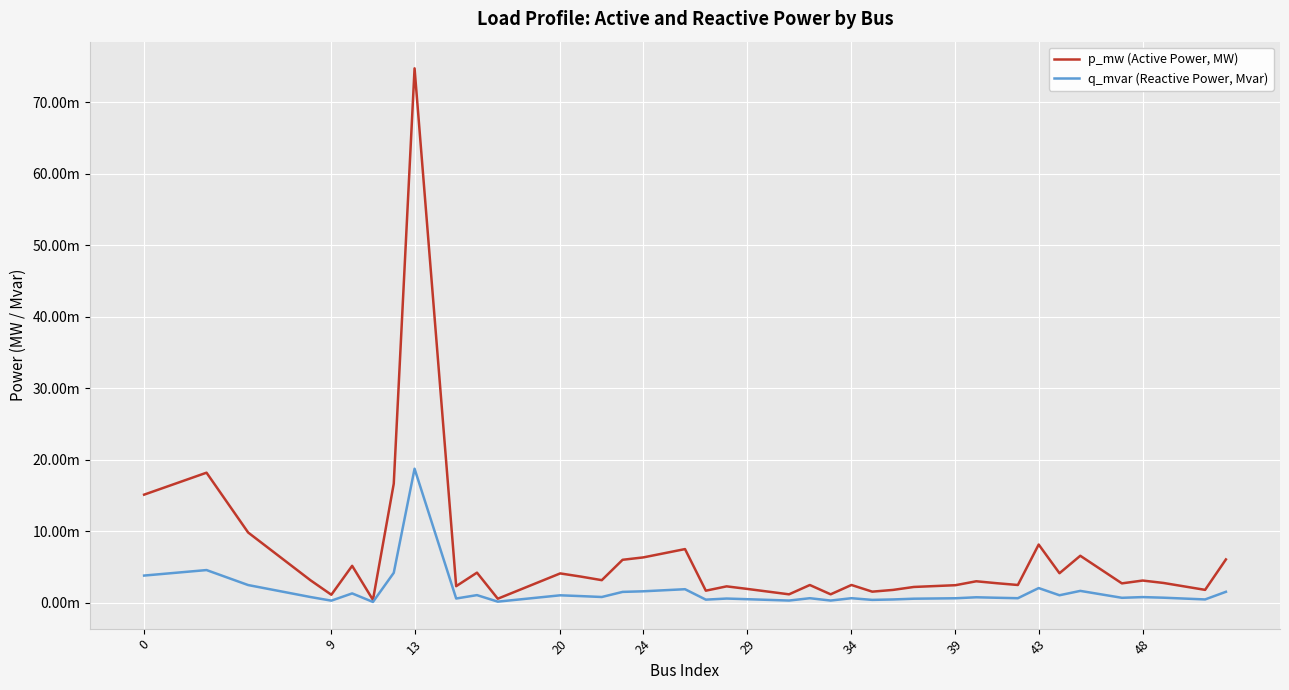

True or false: p_mw (Active Power, MW) and q_mvar (Reactive Power, Mvar) cross at least once.

False